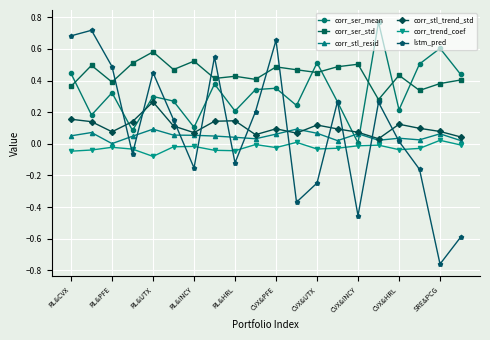

True or false: corr_stl_resid and lstm_pred intersect in this chart.

True